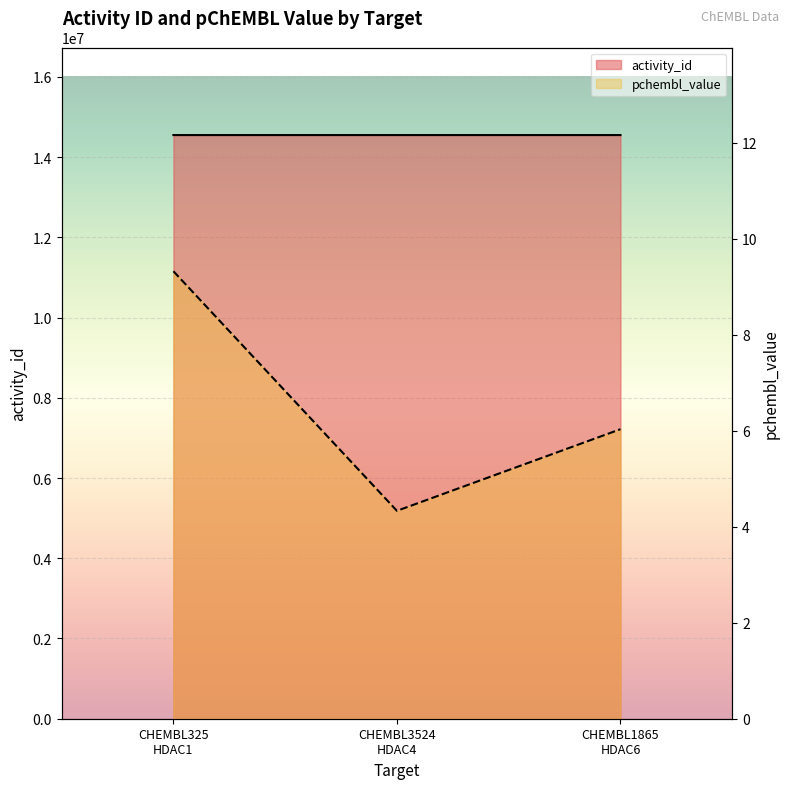

What is the label of the 1st point from the left?

CHEMBL325
HDAC1